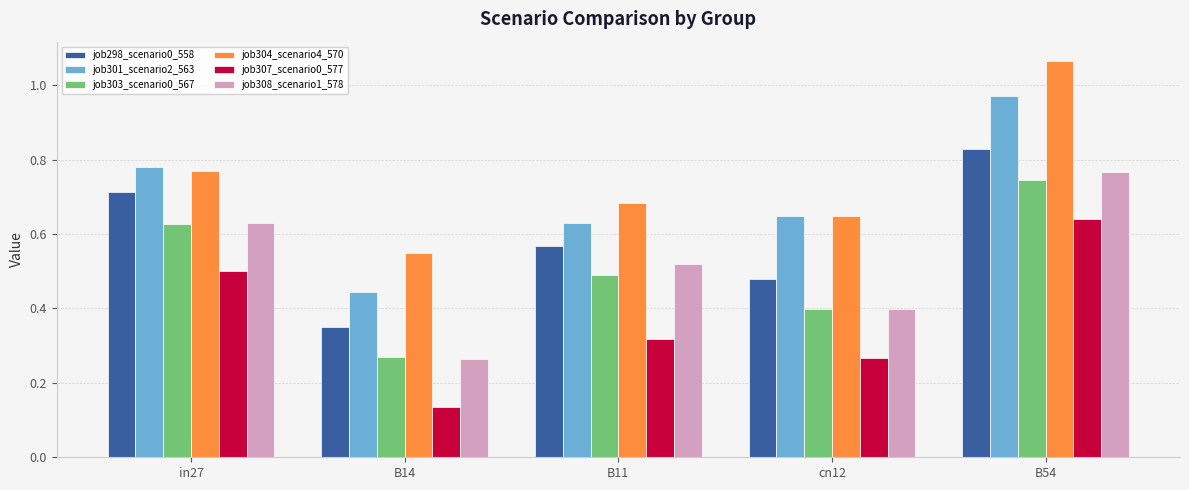

Which category has the lowest value in the job298_scenario0_558 series?

B14